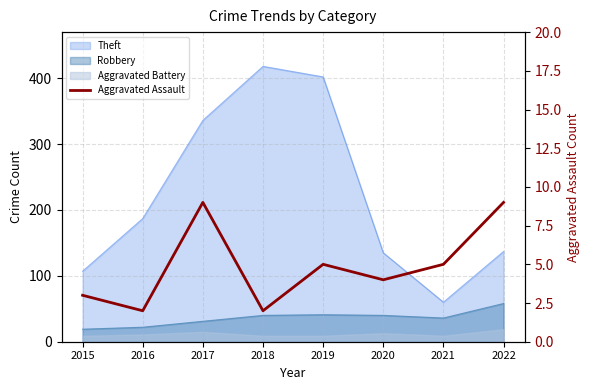

What is the difference between the maximum and second lowest values?

7